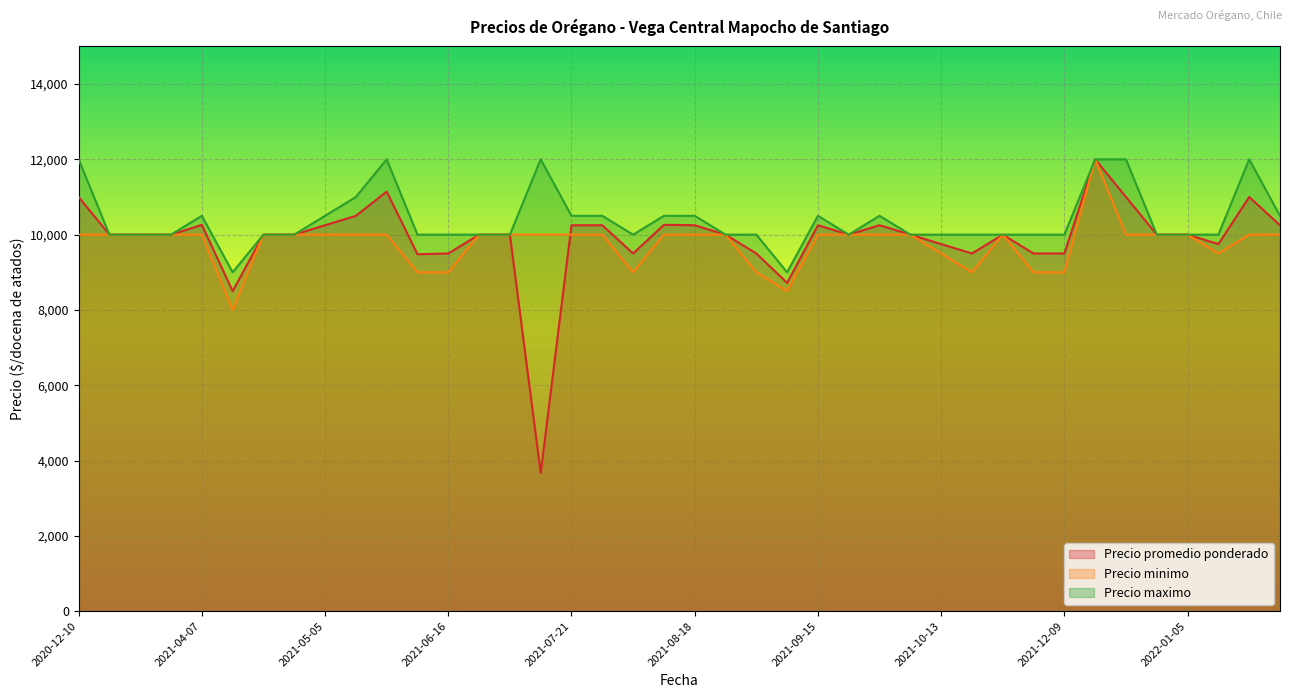

Count the number of categories in the chart.

40